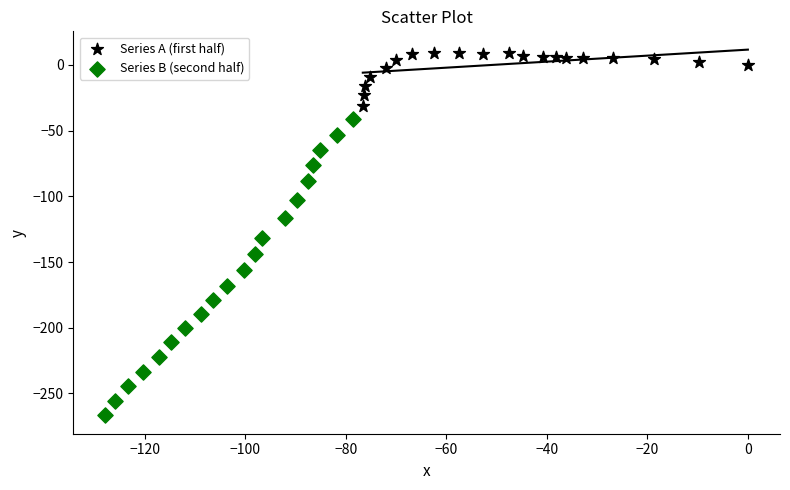

Which series reaches the maximum Y coordinate?

Series A (first half)